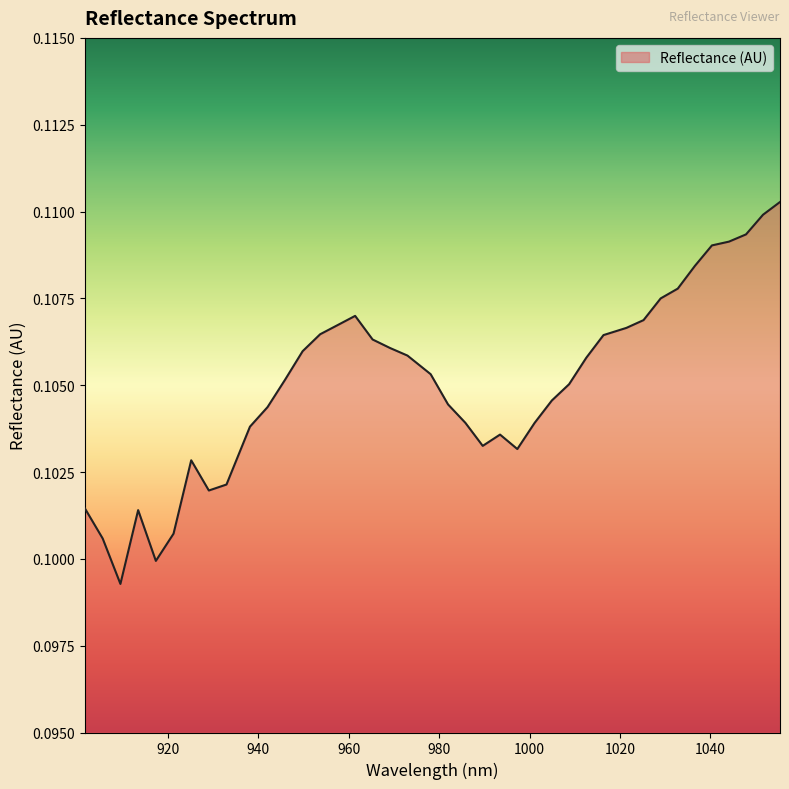

What is the average value?

0.1